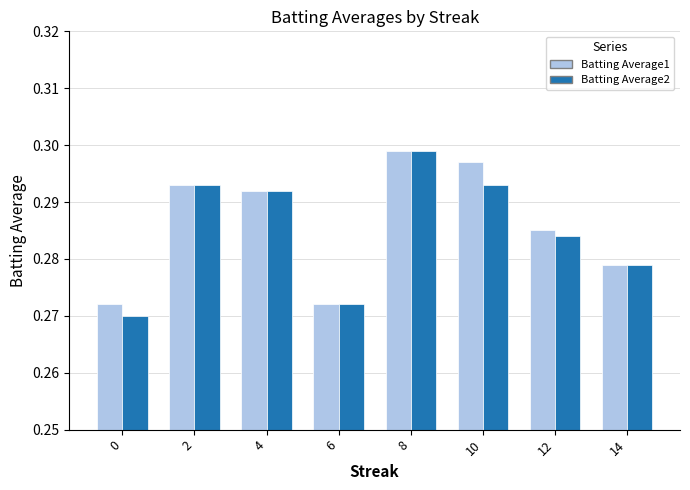

Between 12 and 14, which series saw the biggest shift?

Batting Average1